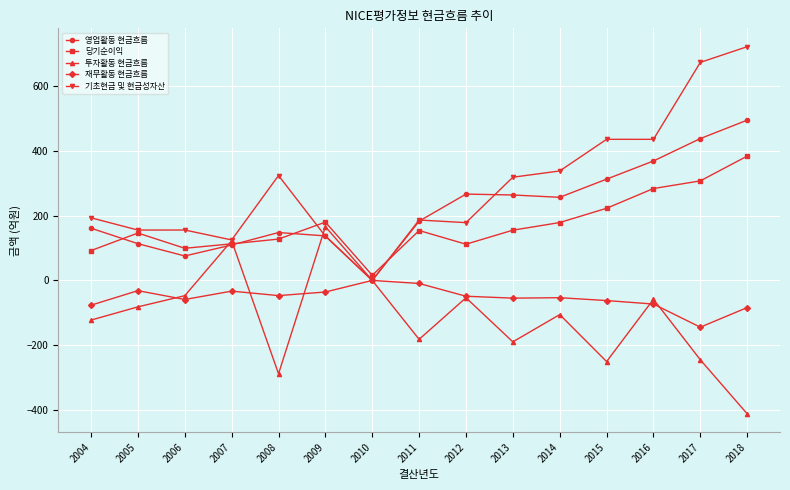

Is this an area chart (filled region under the line)?

No